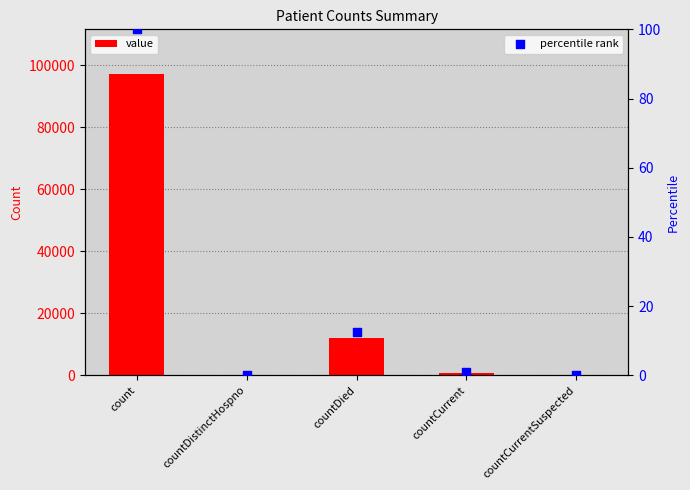

Which series has the largest total across all categories?

value